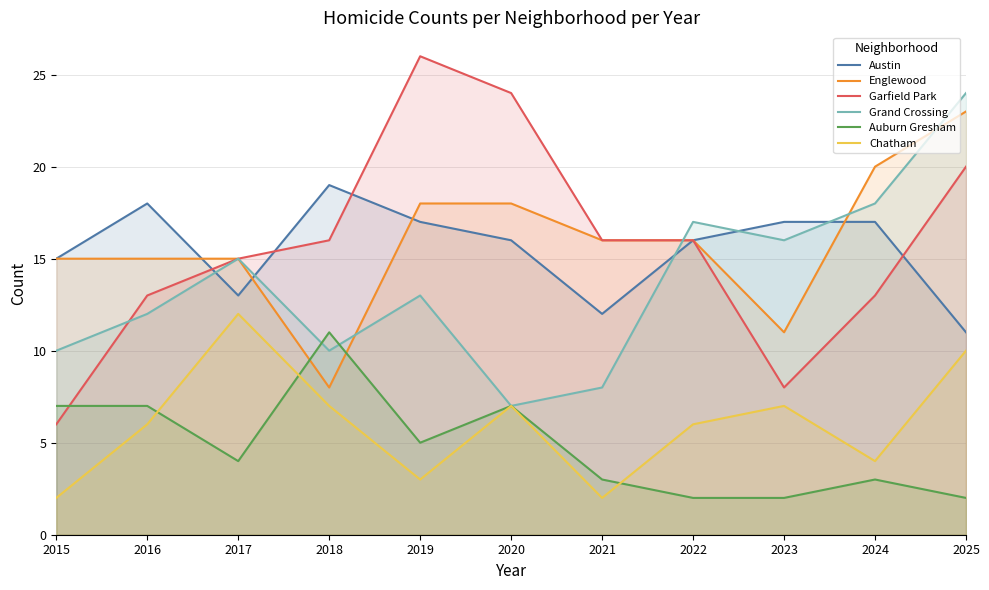

What is the value of the Grand Crossing point at the 3rd from the left?

15